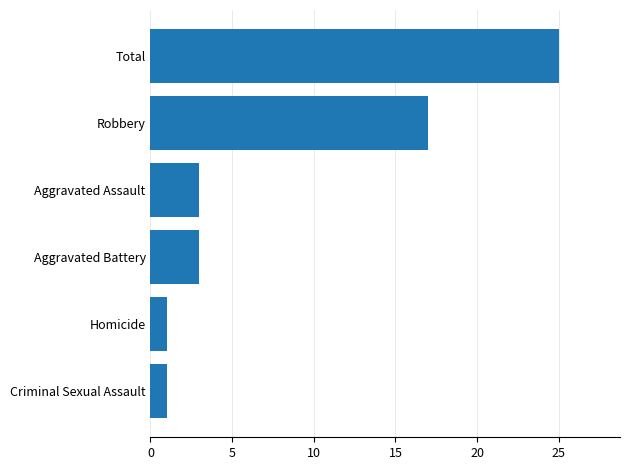

Which category has the highest value across all series?

Total